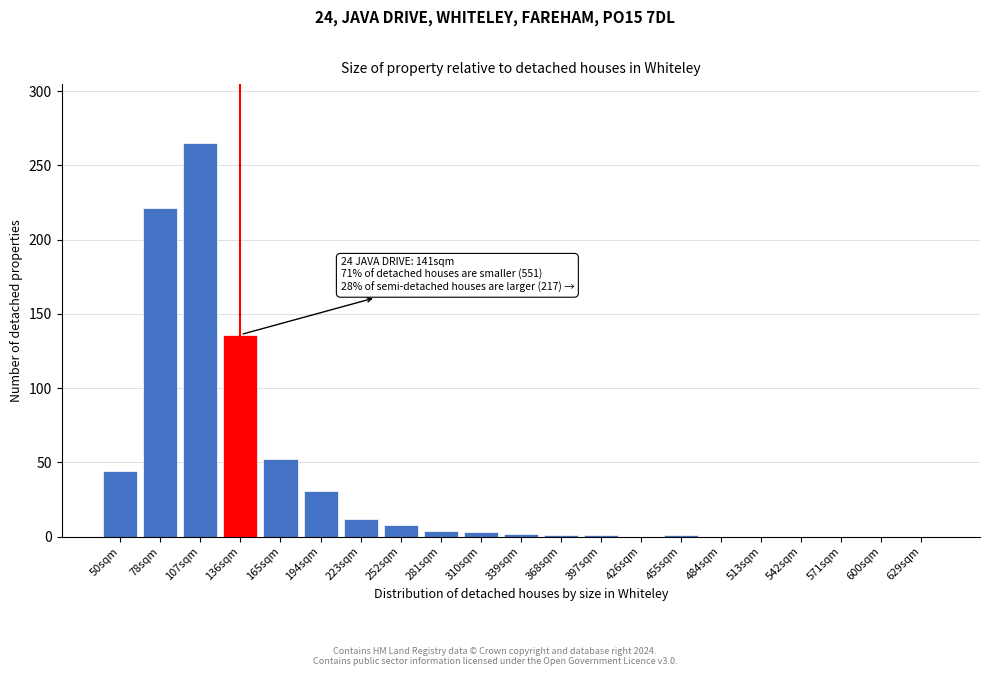

What is the sum of all values?

781